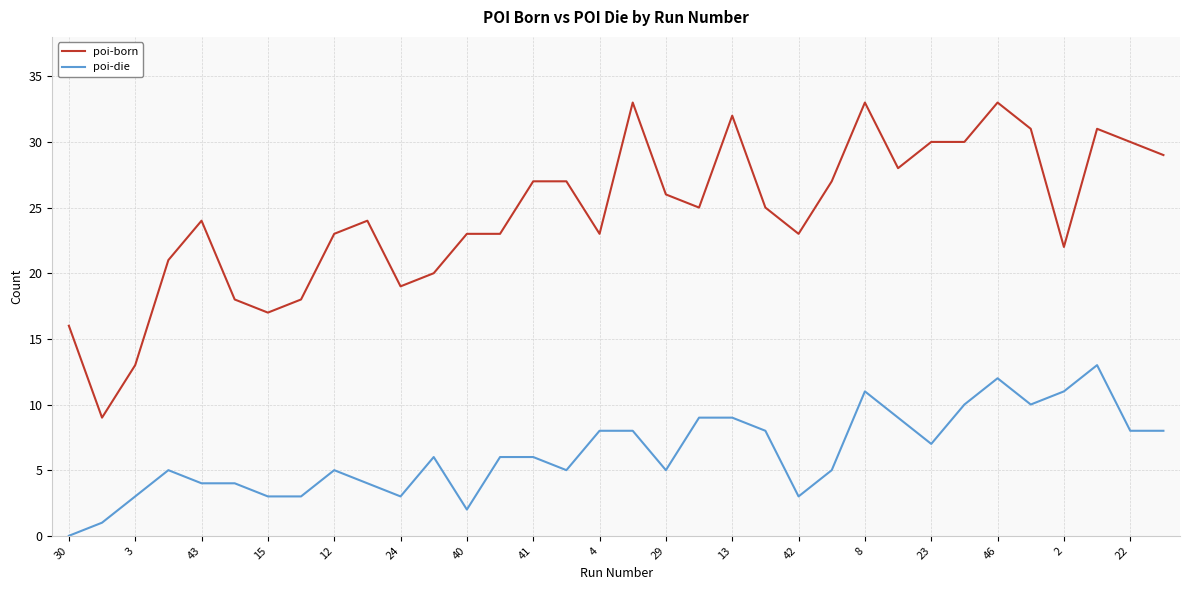

Count the number of categories in the chart.

34